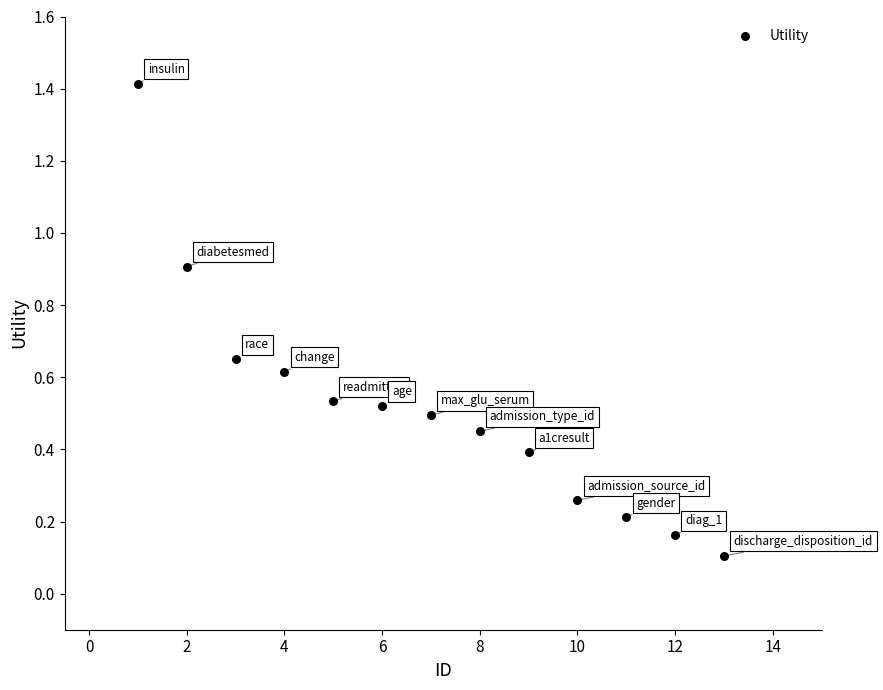

What is the range of X values (max minus min)?

12.0